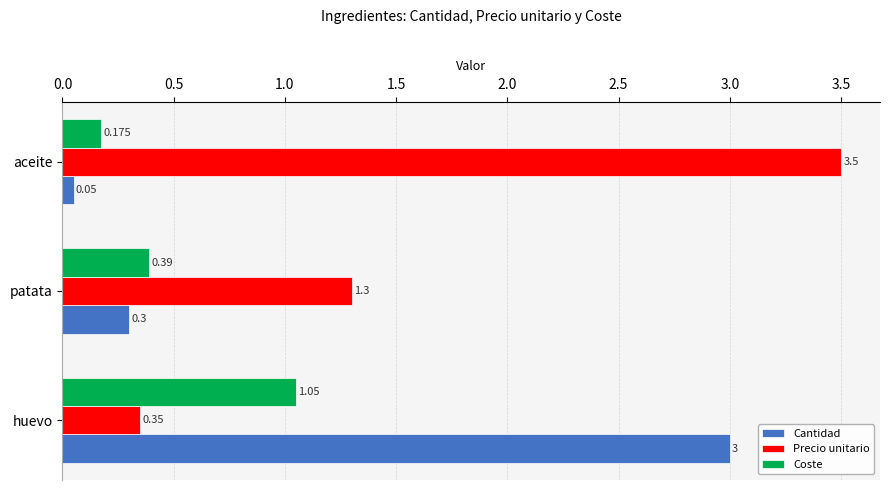

Which category has the highest value across all series?

aceite